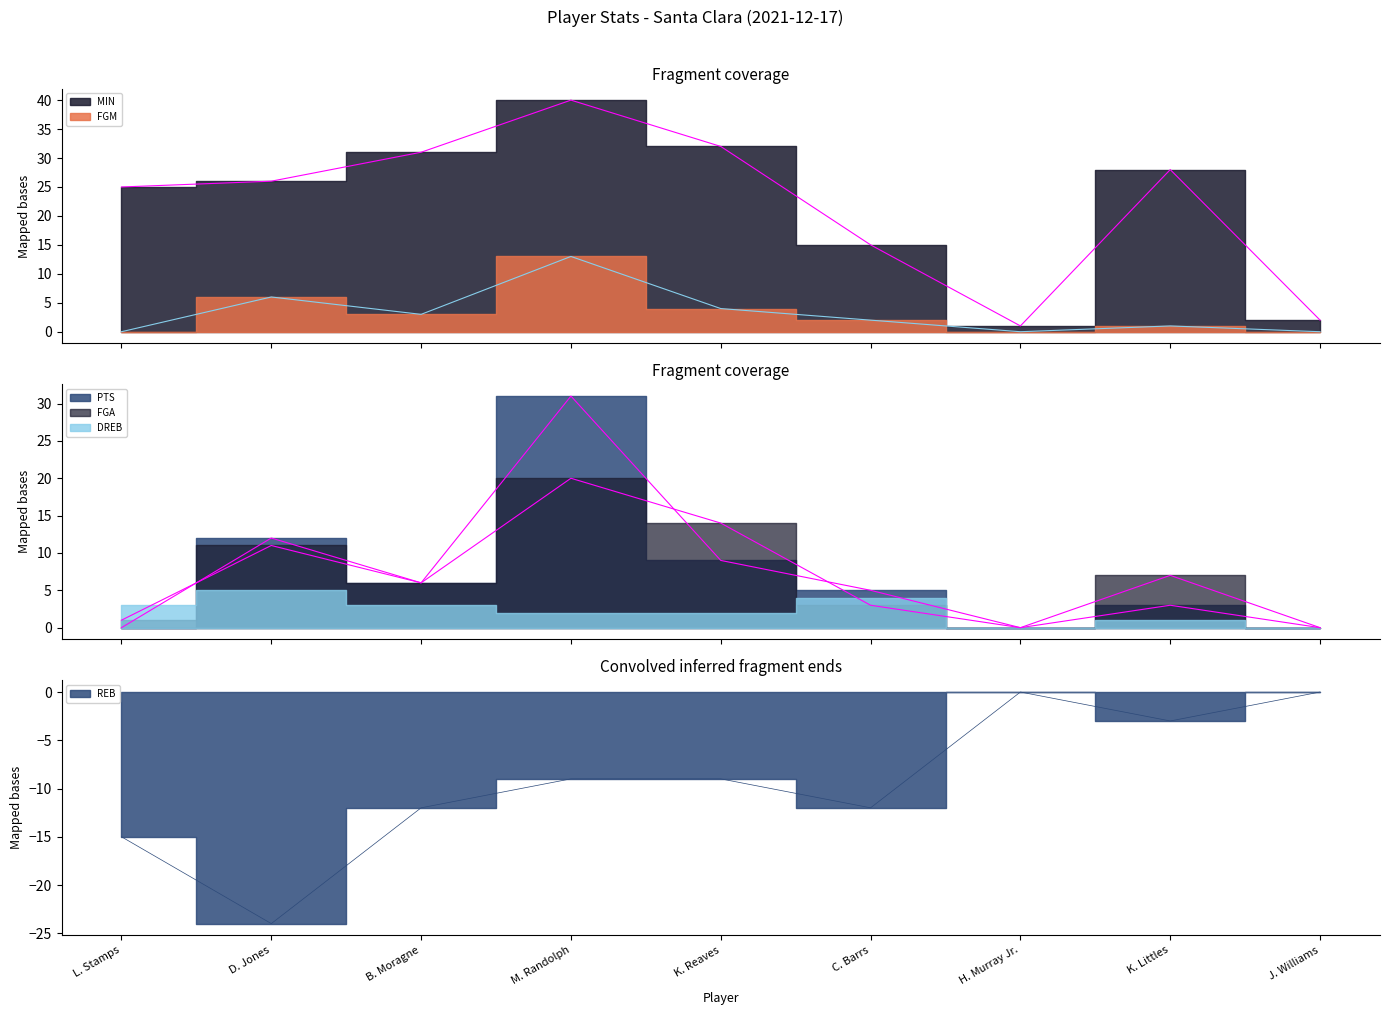

At which category does MIN reach its first local peak?

M. Randolph